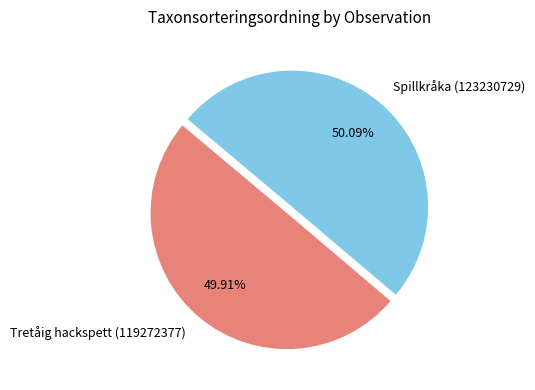

How many segments does this pie chart have?

2